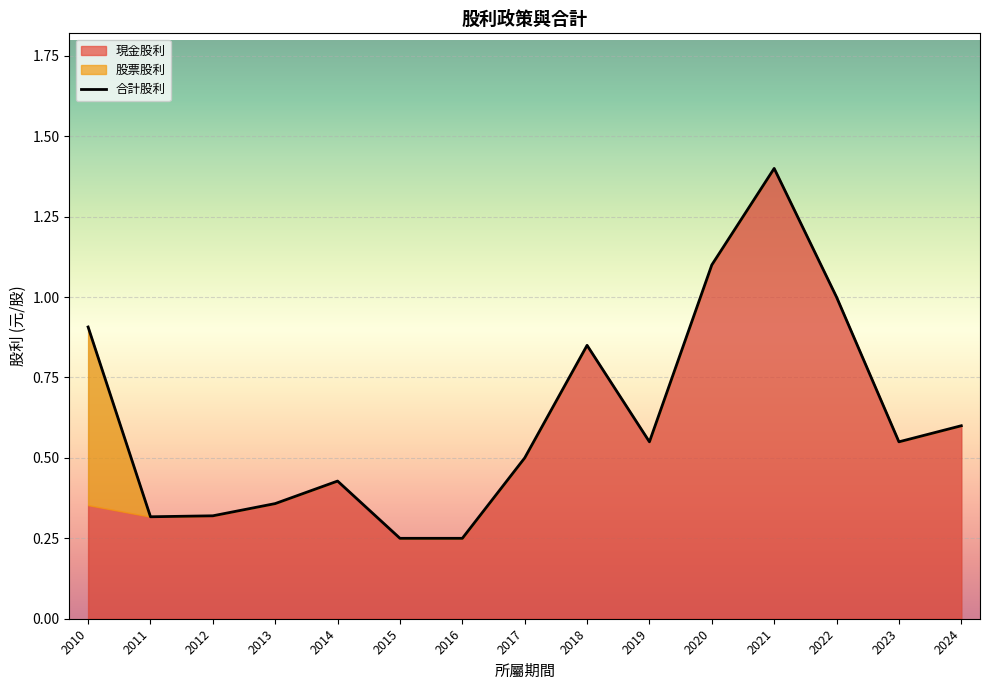

List the series in order of their peak value, lowest first.

股票股利, 現金股利, 合計股利